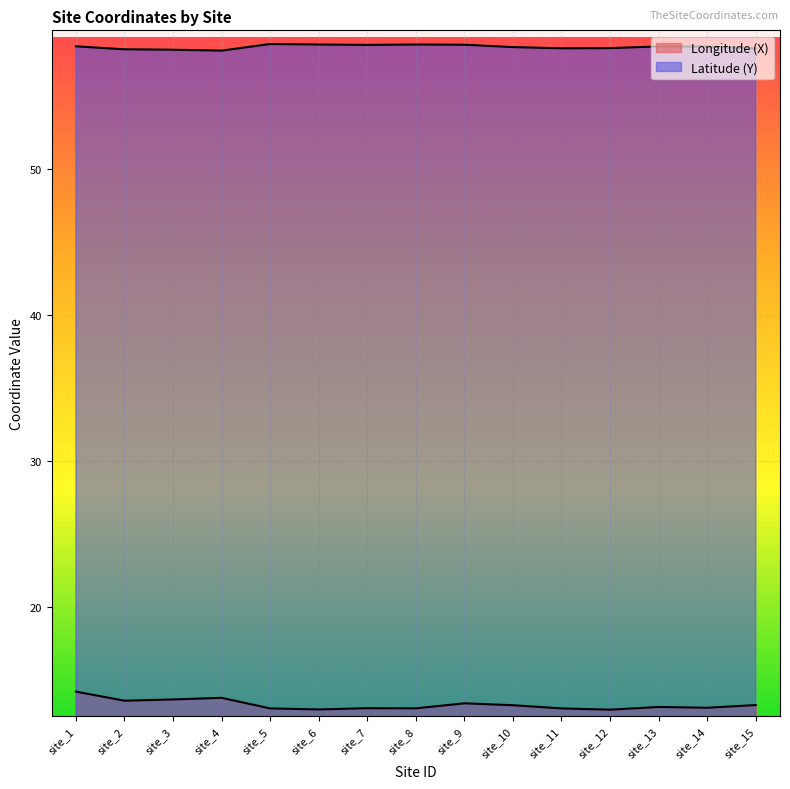

In Latitude (Y), how many points are higher than both neighbors (excluding endpoints)?

3